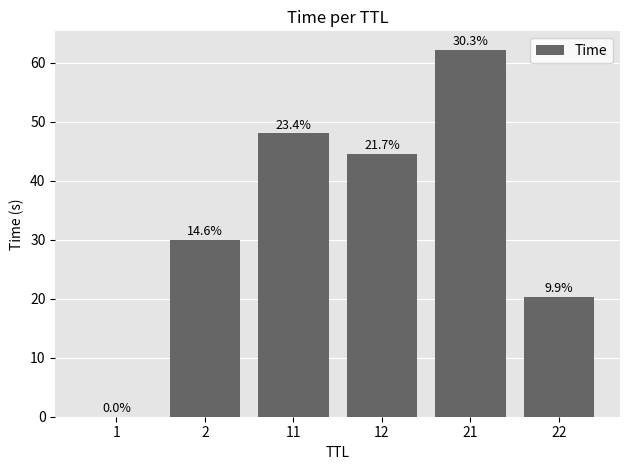

Is it true that the value at 11 is 48.1?

True